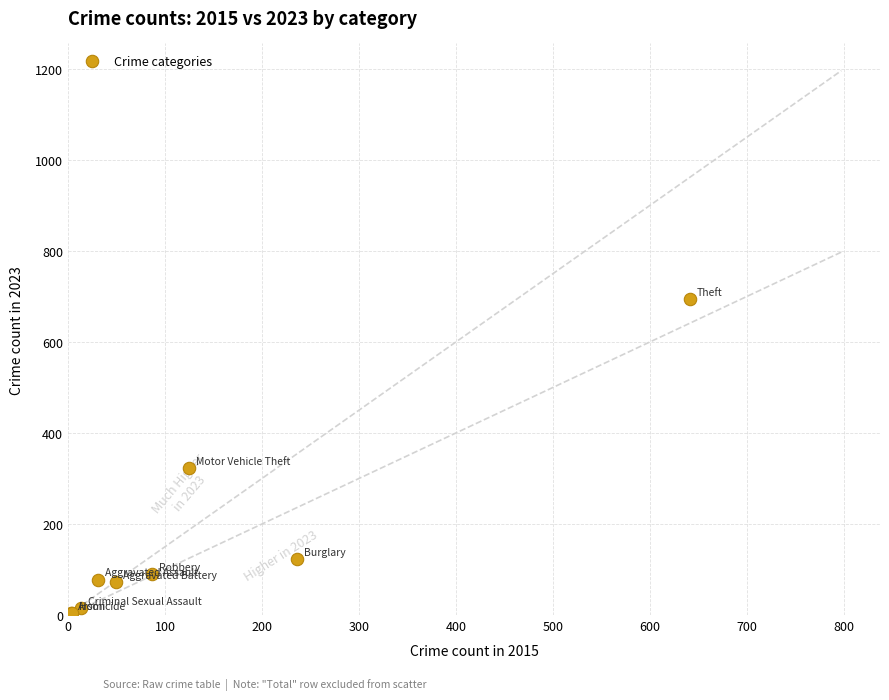

What Y value in the scatter plot is closest to 348?

323